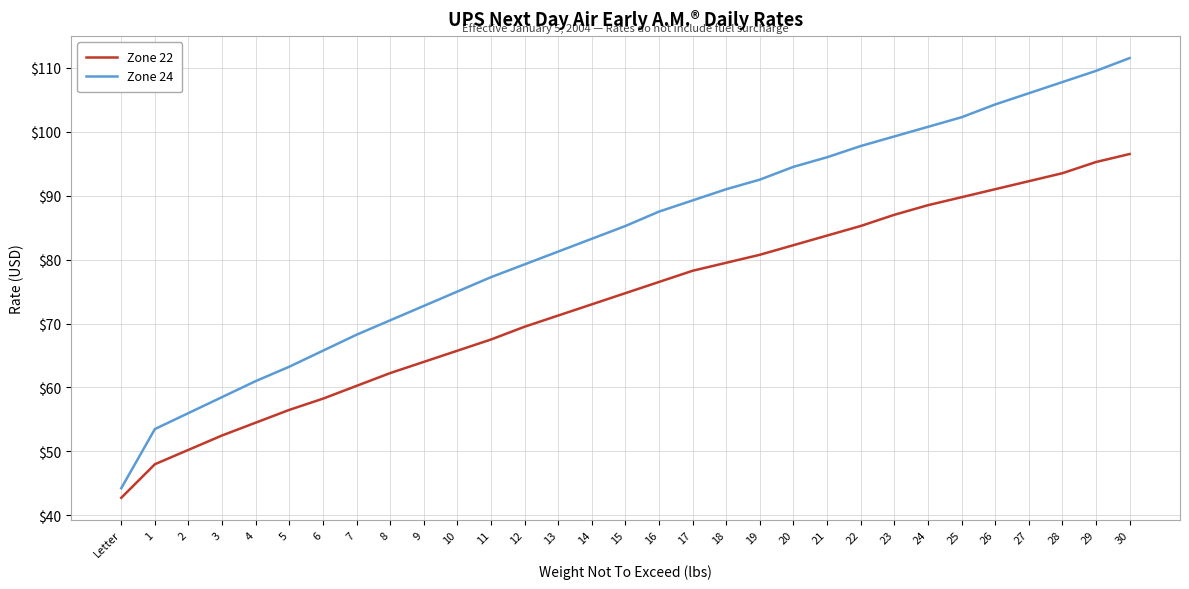

At which category is the sum across all series the highest?

30